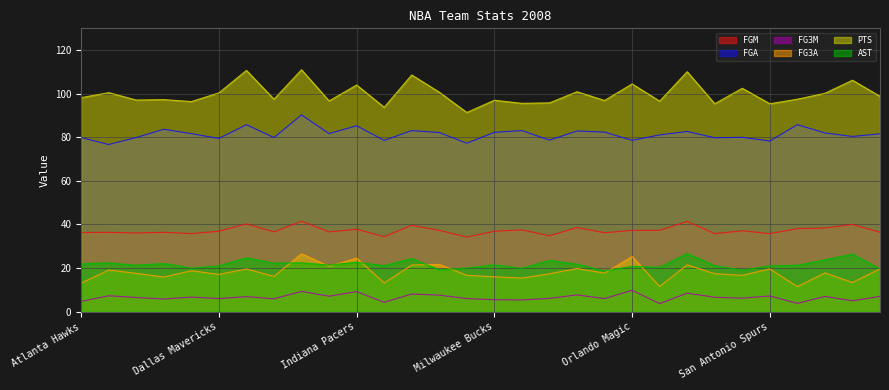

How many lines are shown in the chart?

6